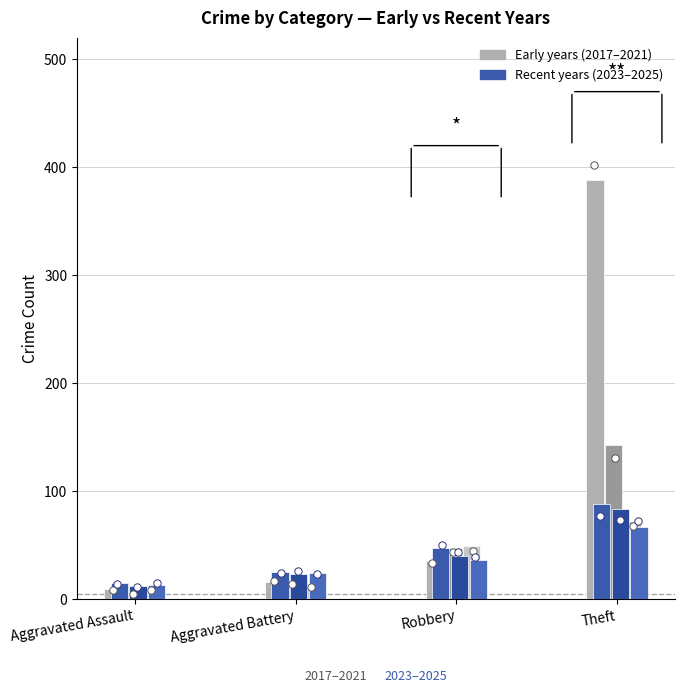

What is the total value across all series at Theft?

841